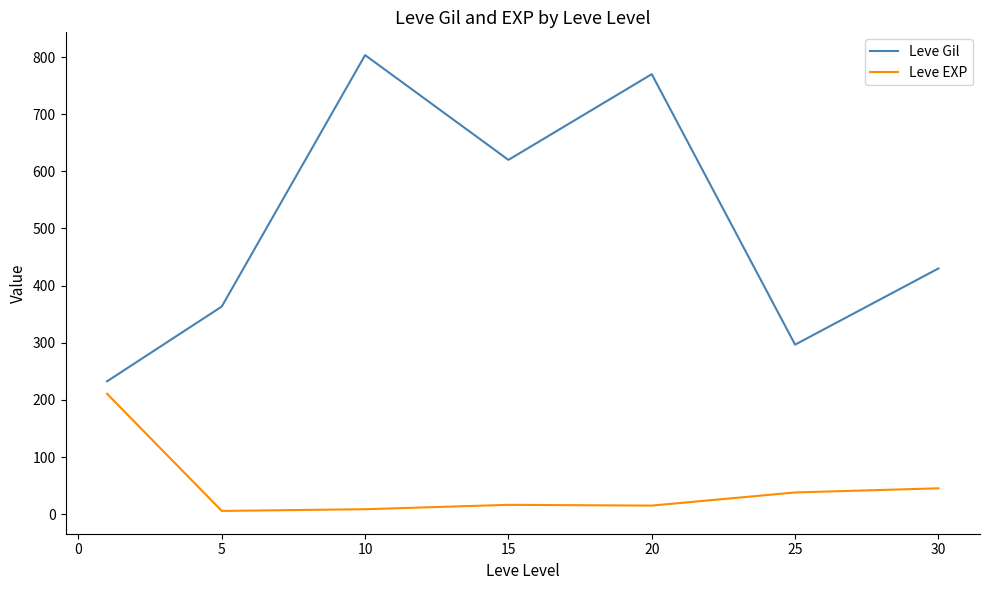

What are all the series names shown in the legend?

Leve Gil, Leve EXP